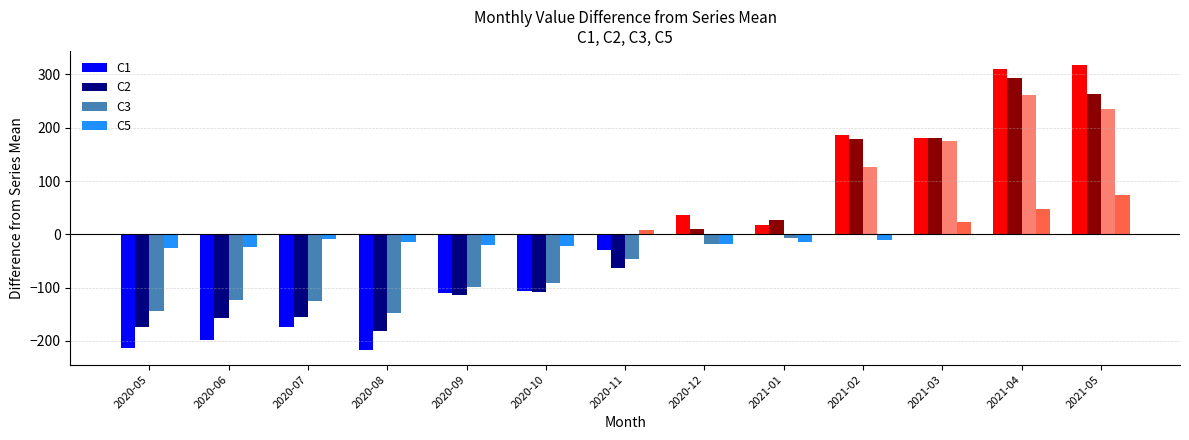

What is the difference between the second highest and minimum values in the C2 series?

444.0